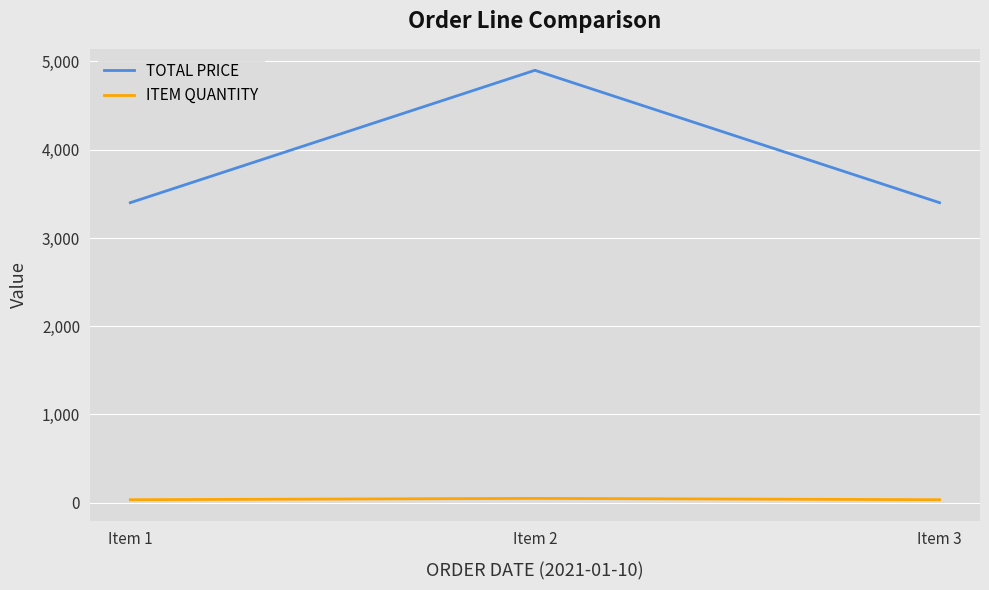

What is the average value of the ITEM QUANTITY series?

39